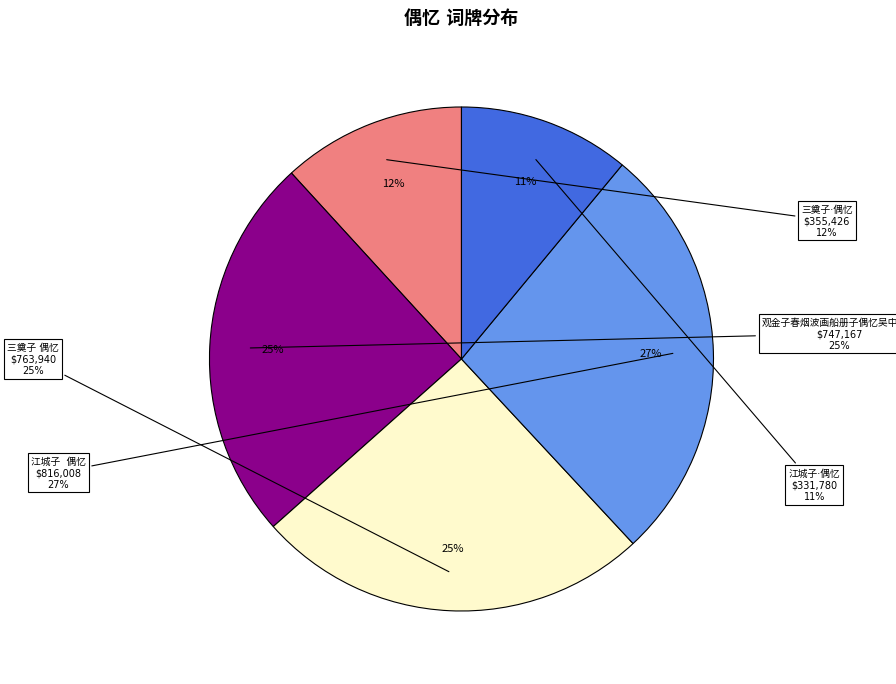

To the nearest percent, what is the average slice percentage?

20%